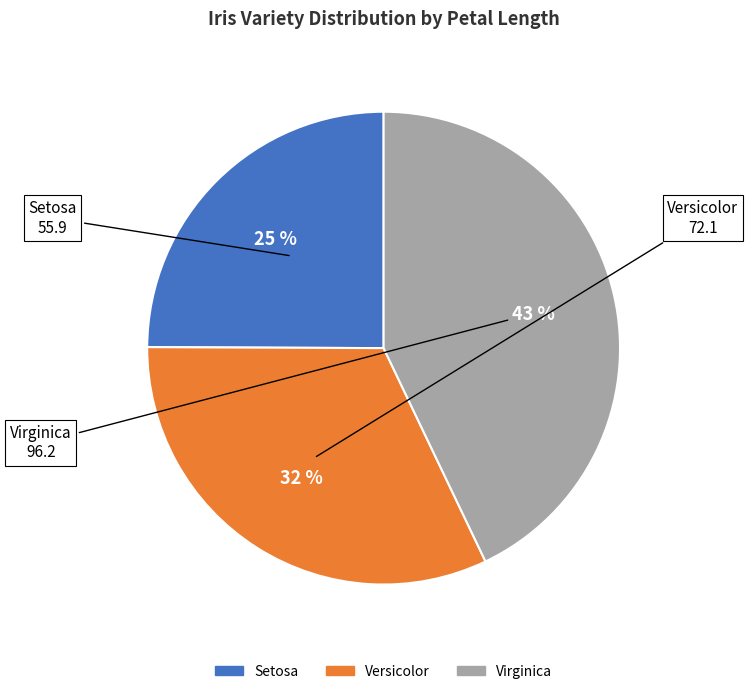

Do Versicolor and Virginica together represent more than half of the pie?

Yes